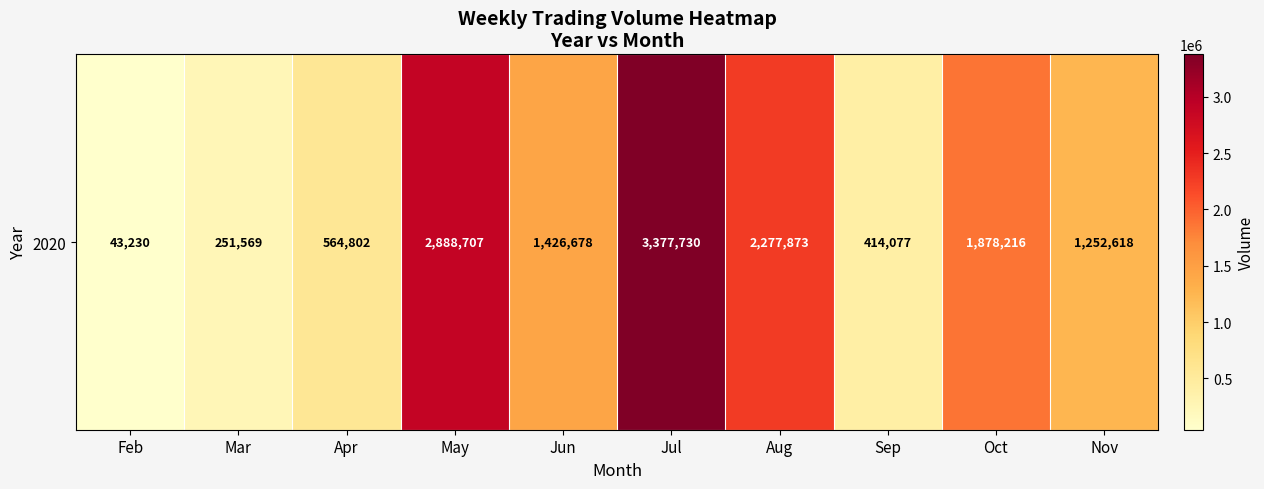

Which label corresponds to the smallest value in the chart?

Feb